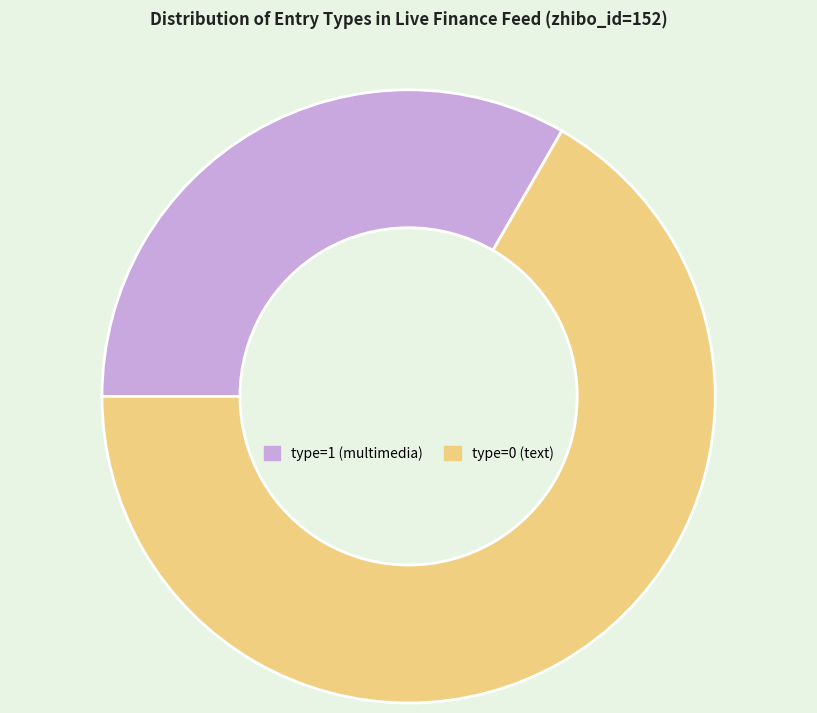

What is the largest slice in the pie chart?

type=0 (text)